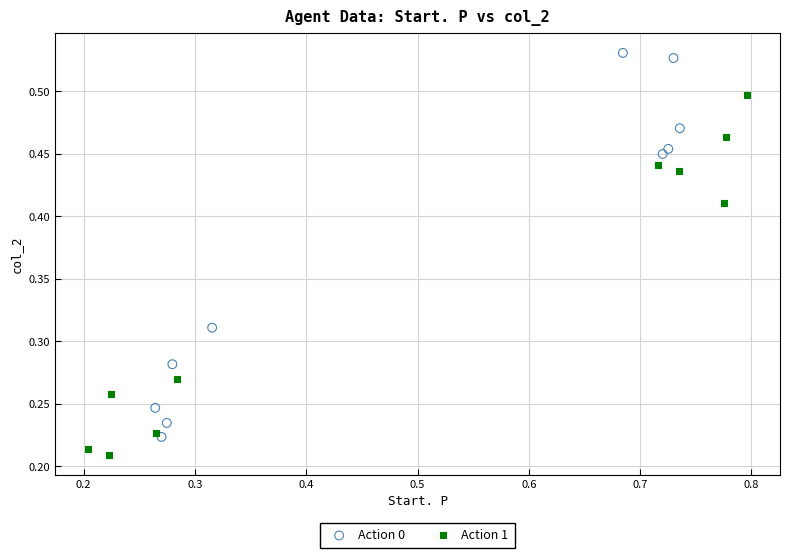

What are all the series names shown in the legend?

Action 0, Action 1